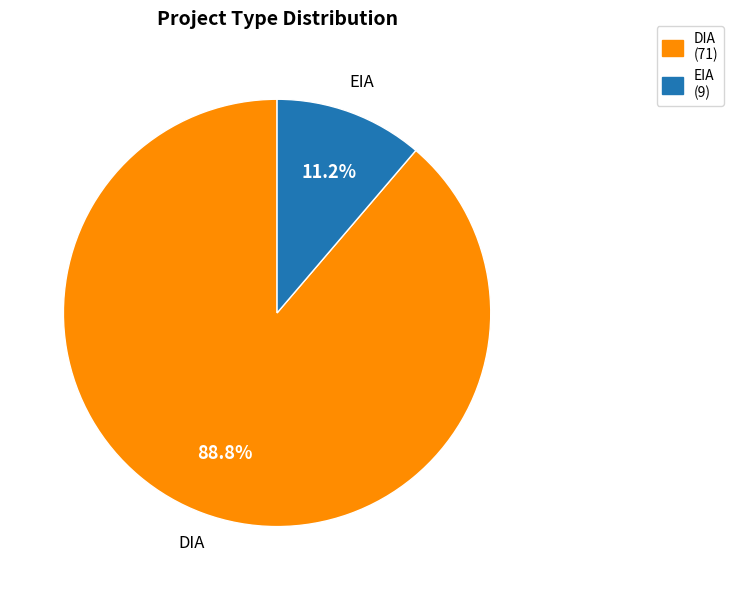

Approximately how many times larger is the value at EIA compared to DIA?

0.1